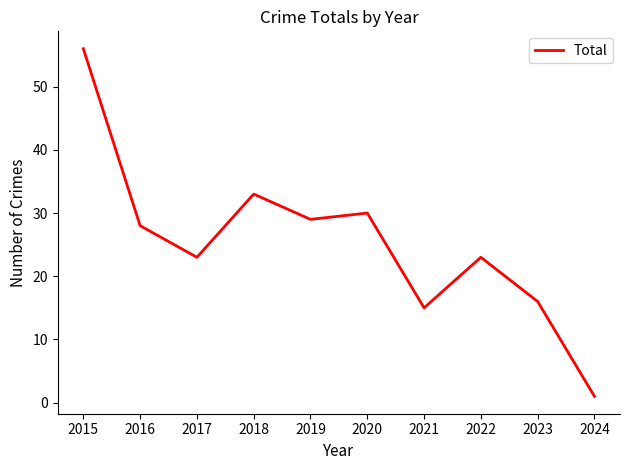

Which has a higher value, 2022 or 2015?

2015